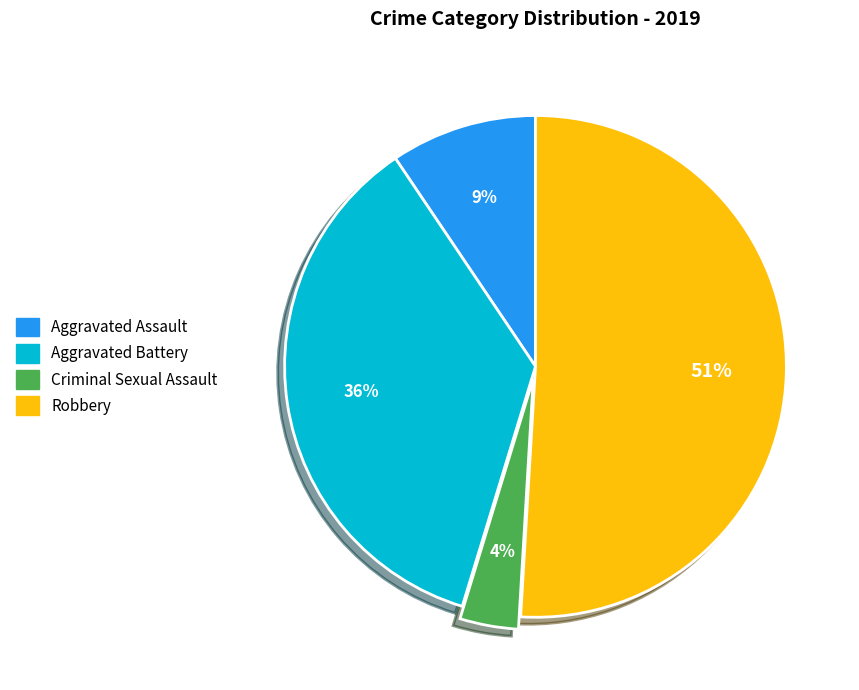

Is there any slice that represents more than half of the pie?

Yes